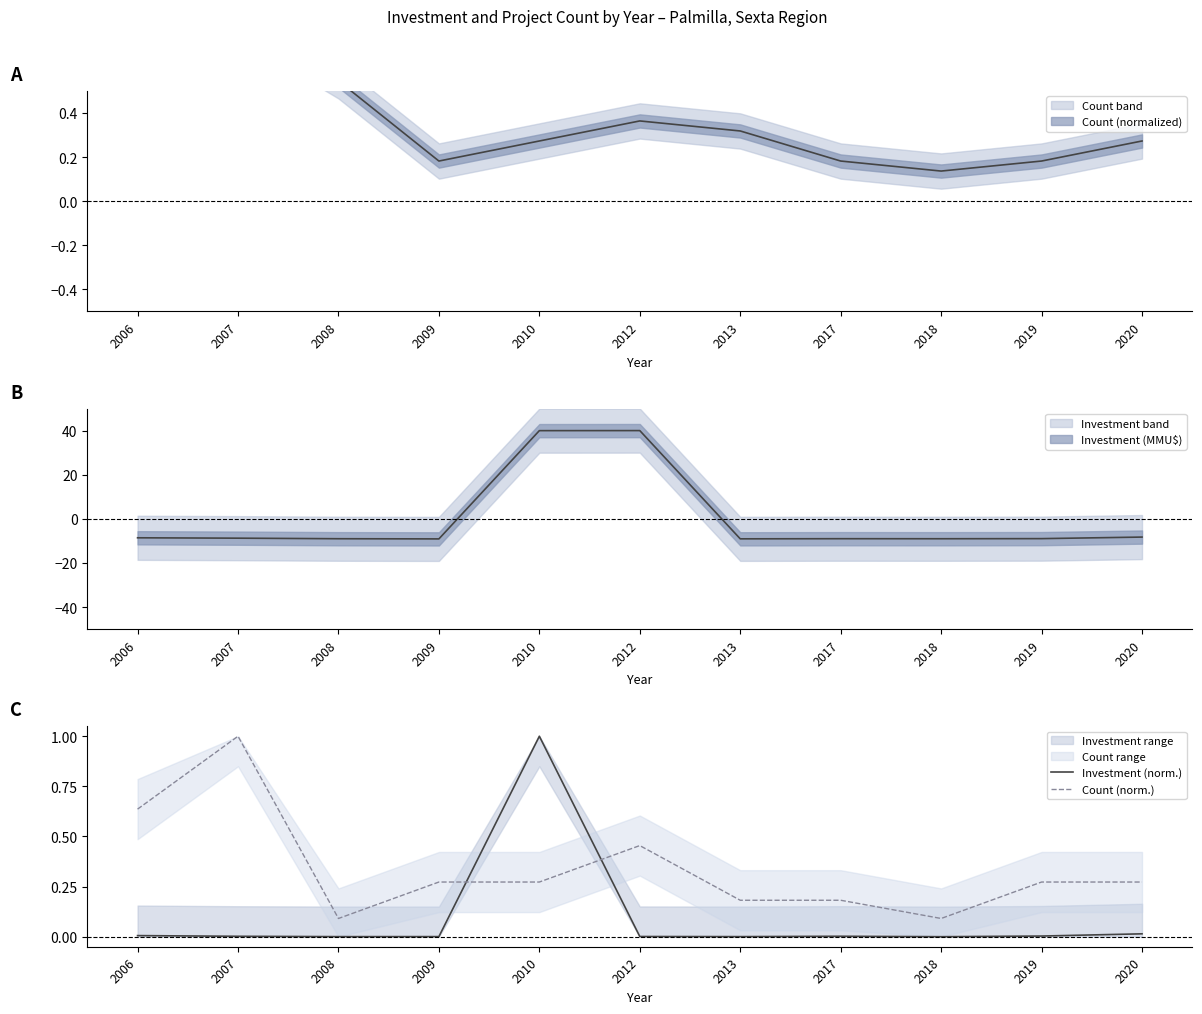

Reading right to left, transcribe all the data shown in this chart.

Investment (norm.): 0.0	0.0	0.0	0.0	0.0	0.0	1.0	0.0	0.0	0.0	0.0
Count (norm.): 0.3	0.3	0.1	0.2	0.2	0.5	0.3	0.3	0.1	1.0	0.6